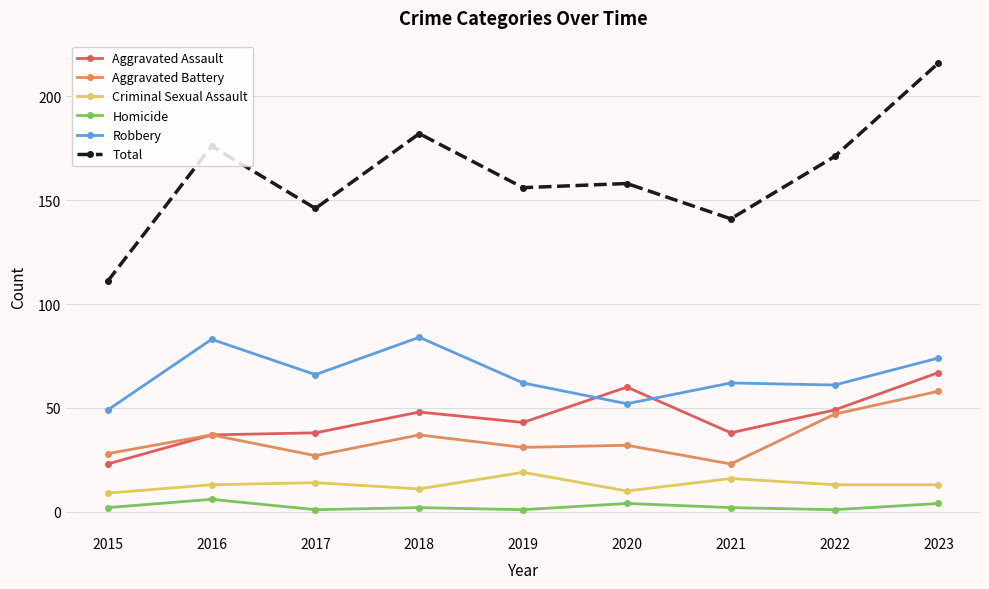

What is the difference between the highest and lowest values at 2017?

145